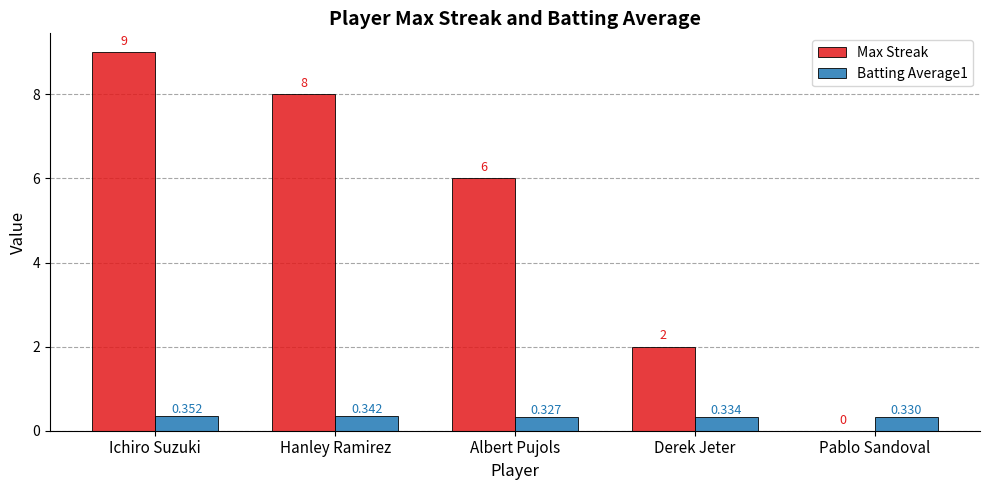

Between Ichiro Suzuki and Albert Pujols, which series saw the biggest shift?

Max Streak